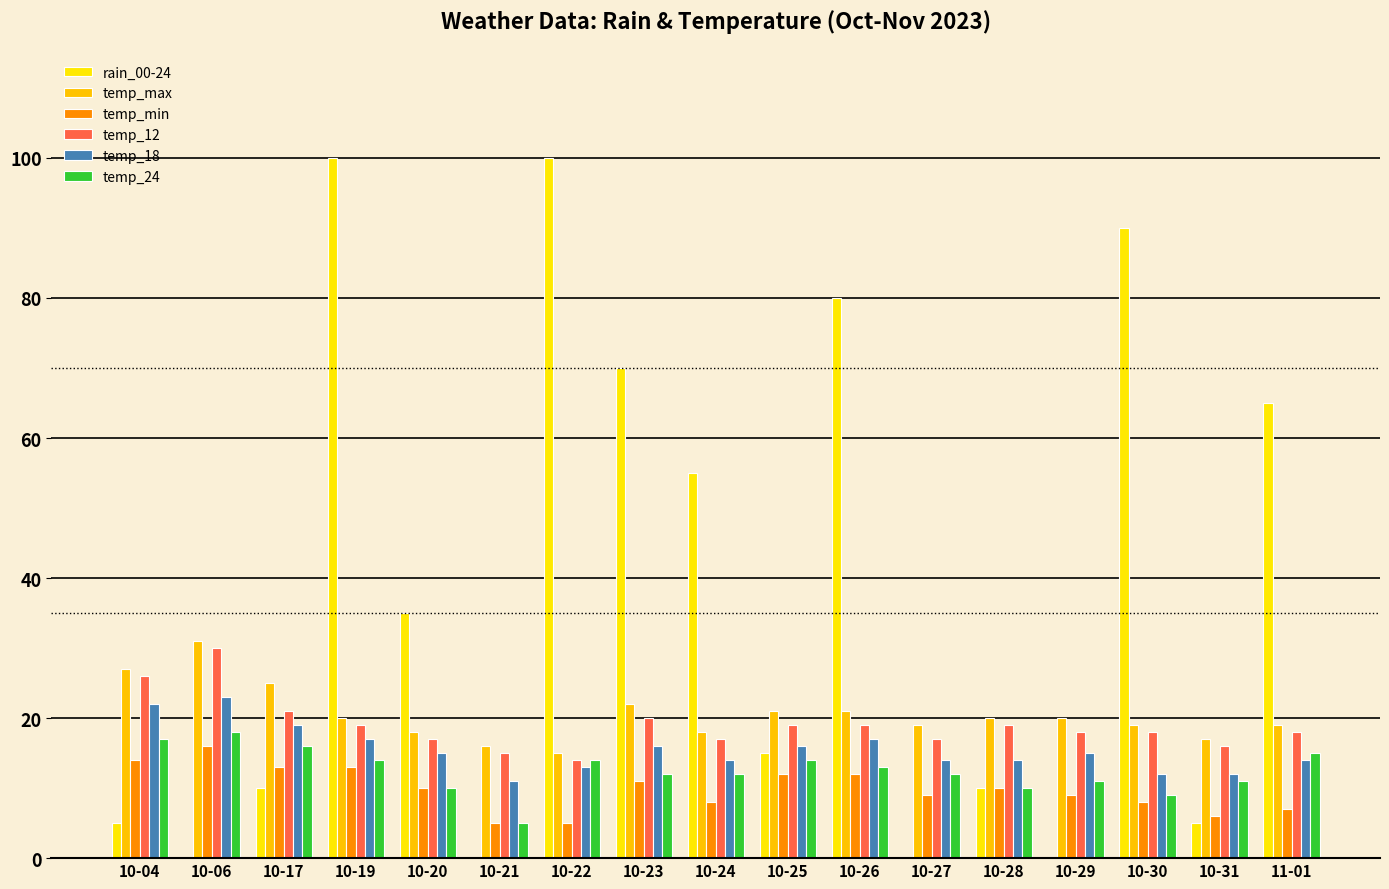

At which label is temp_12 closest to 22?

10-17